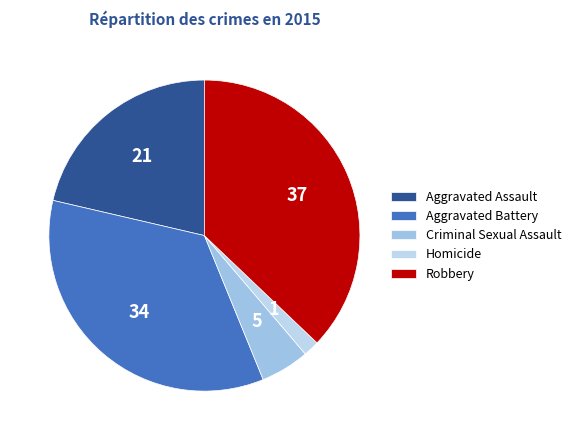

Rank the categories by value from highest to lowest.

Robbery, Aggravated Battery, Aggravated Assault, Criminal Sexual Assault, Homicide